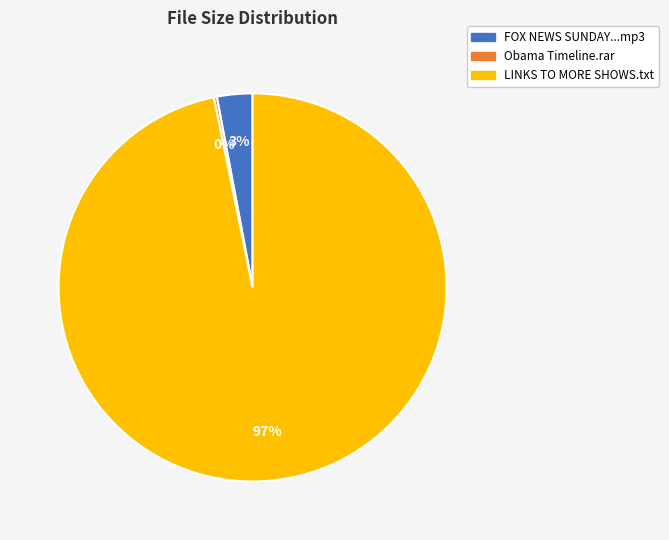

Which has a higher value, LINKS TO MORE SHOWS.txt or FOX NEWS SUNDAY...mp3?

LINKS TO MORE SHOWS.txt